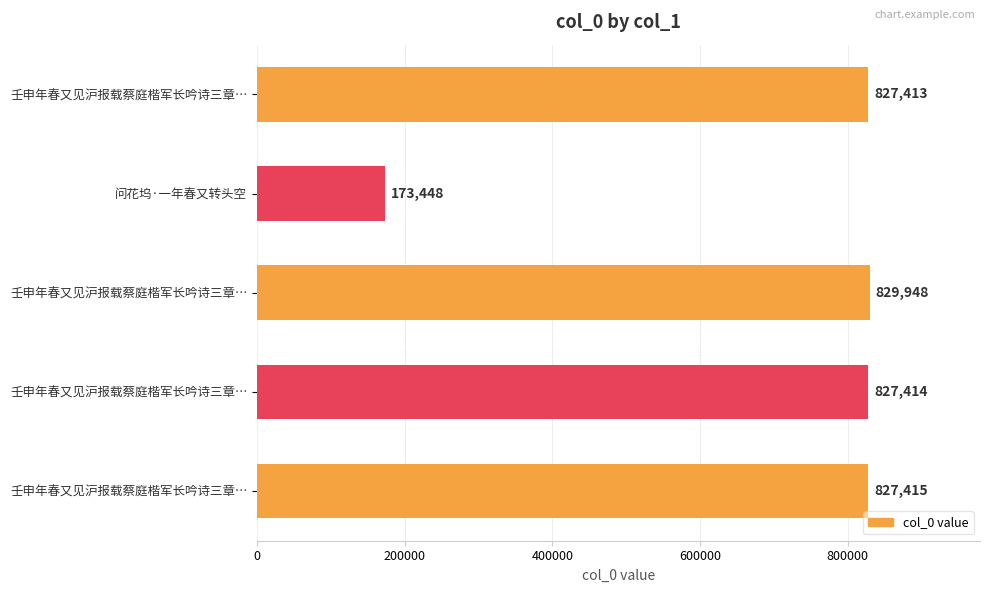

Are the bars grouped side by side (vs. stacked)?

No